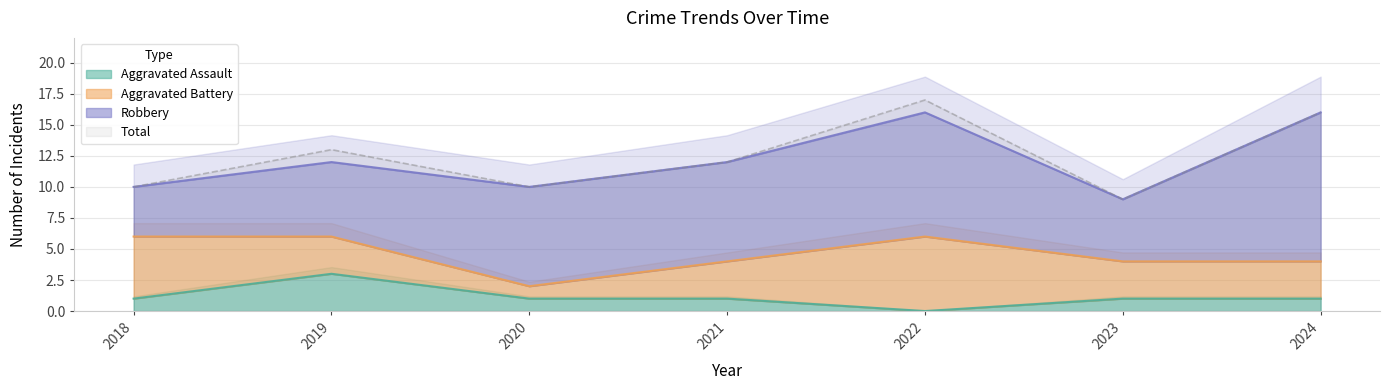

At which category does Total reach its first local valley?

2020